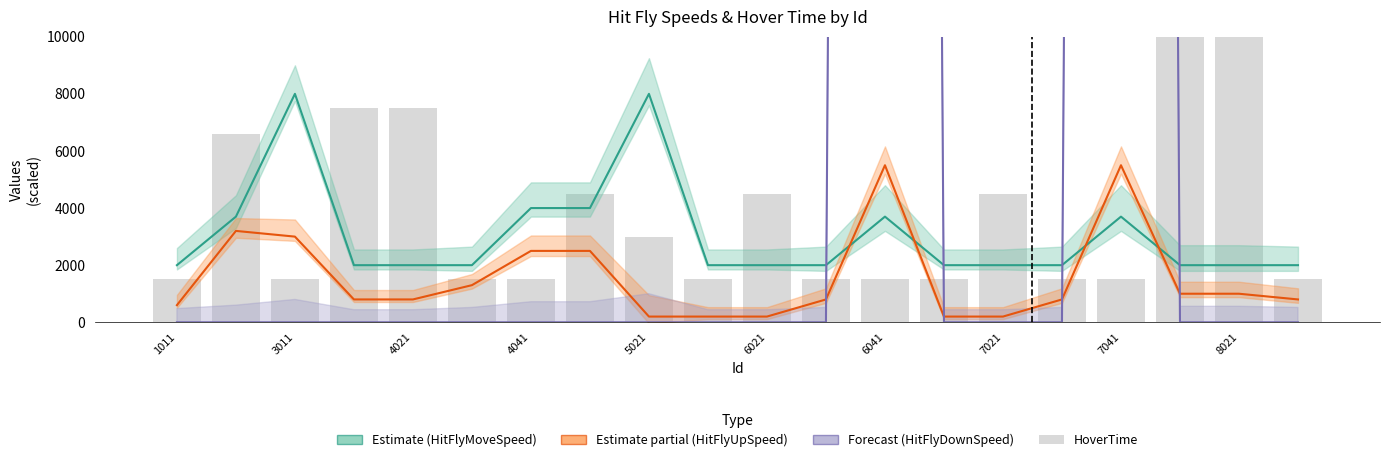

Rank the series by their maximum value, from highest to lowest.

HitFlyDownSpeed, HoverTime, HitFlyMoveSpeed, HitFlyUpSpeed